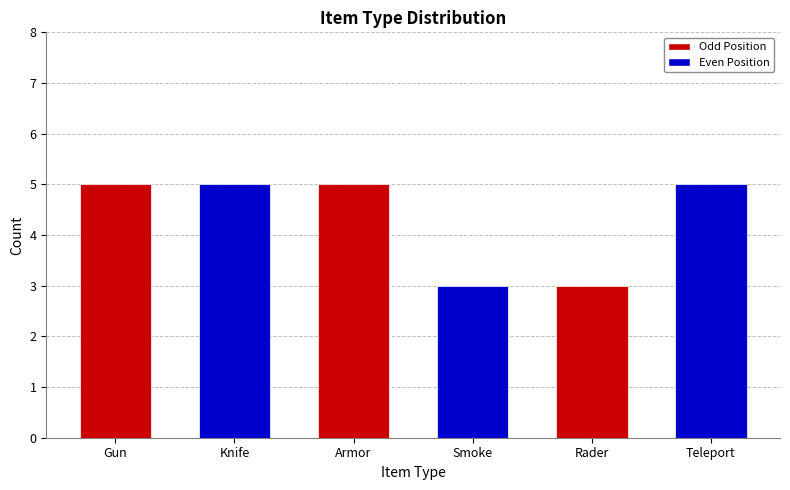

What is the change in value from Armor to Smoke?

-2